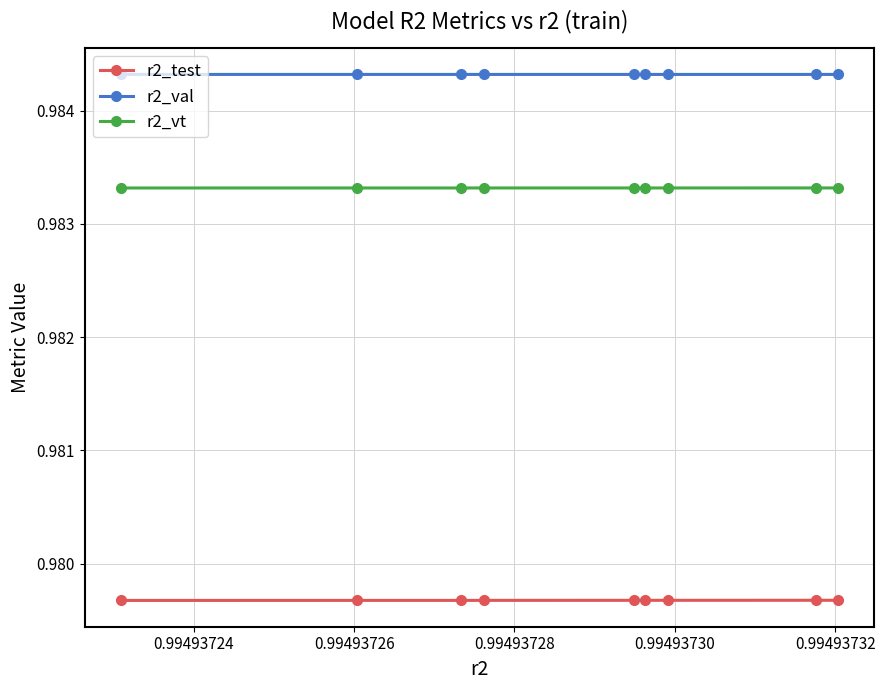

Rank the series by their maximum value, from lowest to highest.

r2_test, r2_vt, r2_val